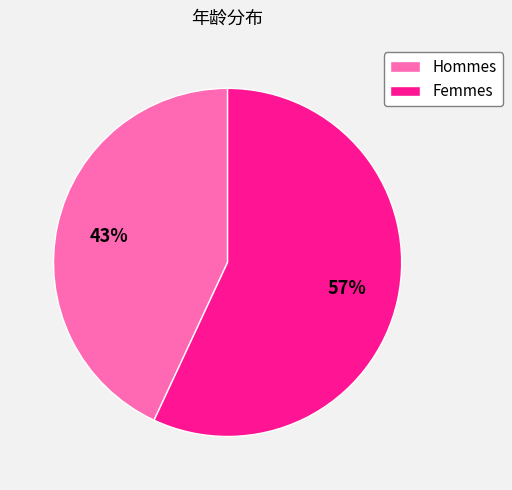

Is the sum of Hommes and Femmes greater than half?

Yes